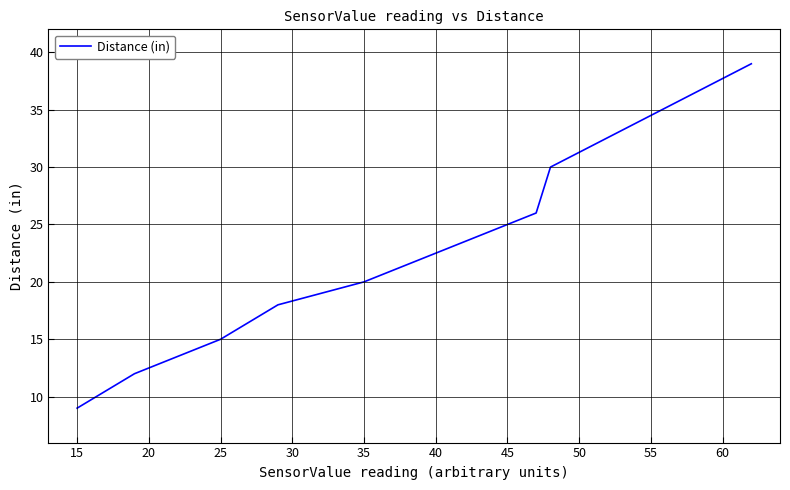

Reading left to right, extract all data points from this chart.

9	12	15	18	20	24	26	30	39